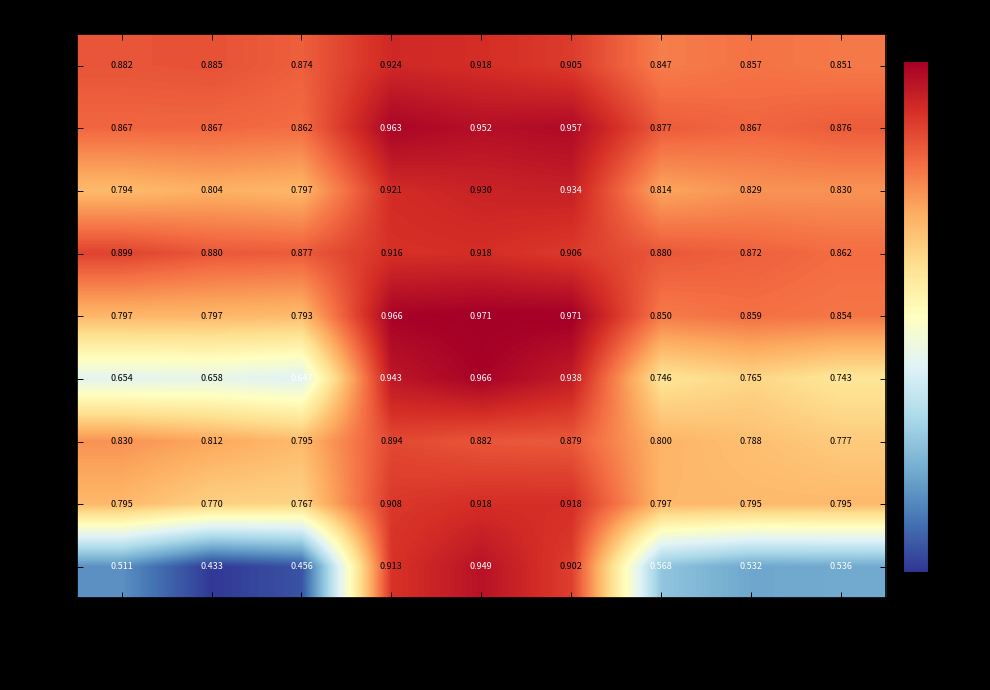

At which category is the sum across all series the highest?

C_read_acc